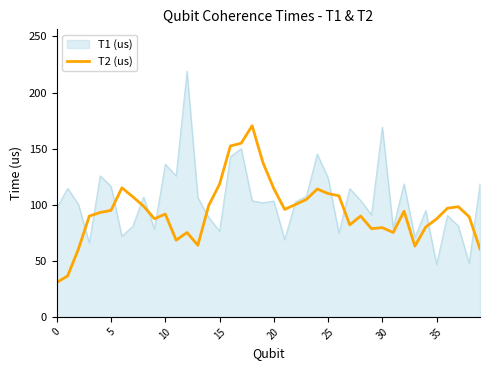

What is the maximum value shown in the chart?

219.0